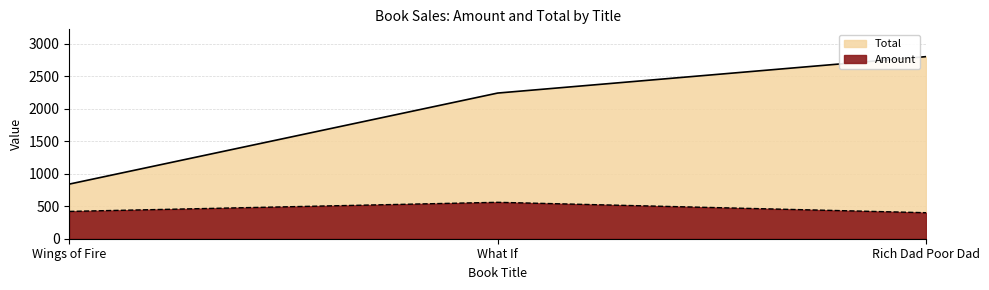

At which category is the sum across all series the highest?

Rich Dad Poor Dad